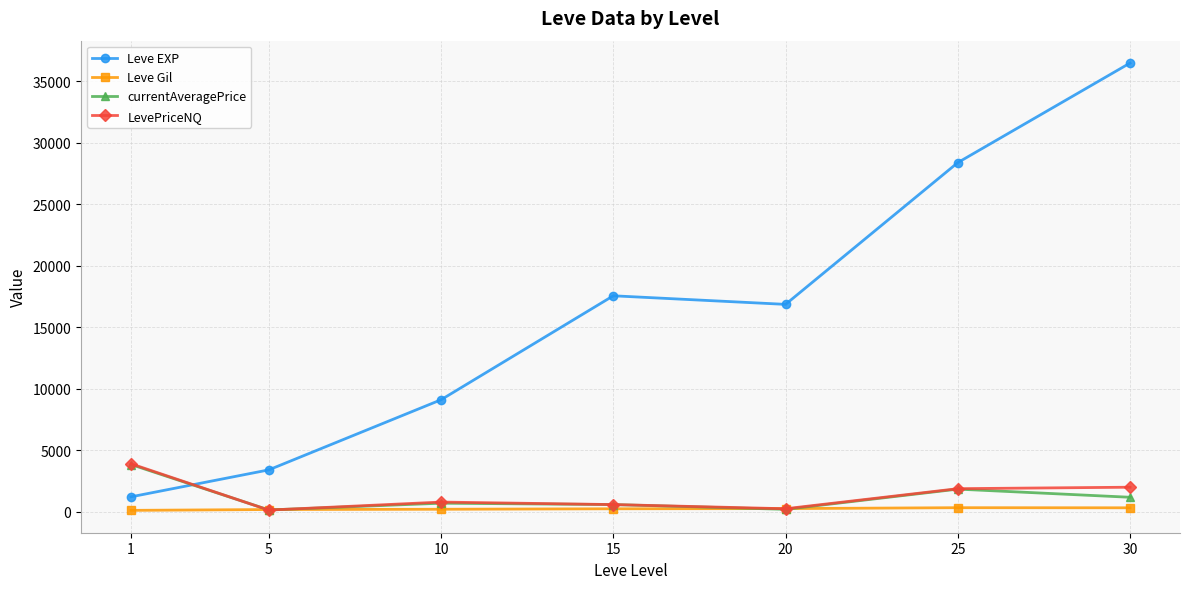

What is the average value of the Leve Gil series?

235.0